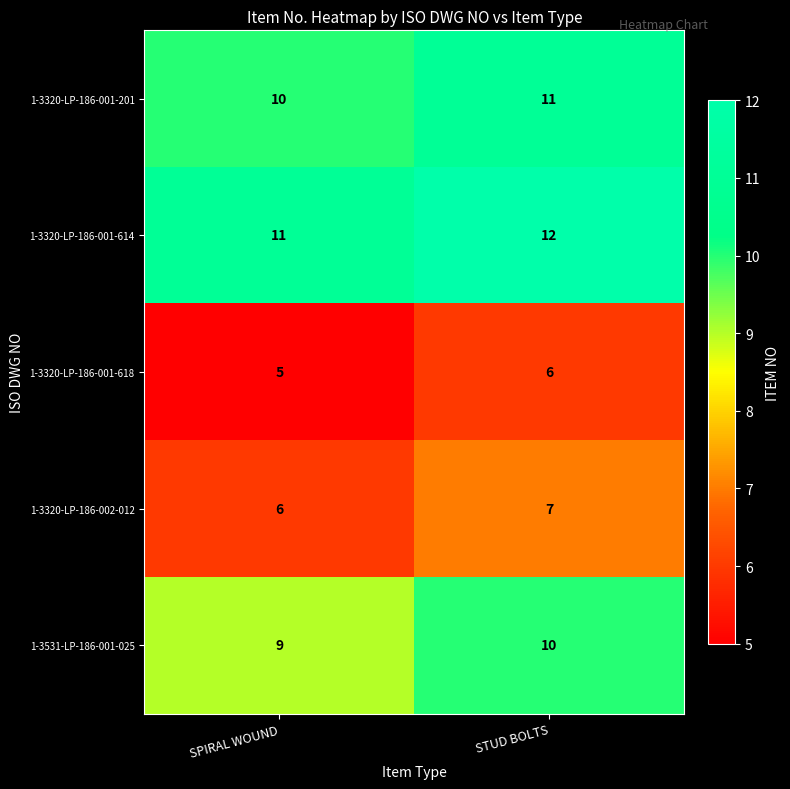

Which series has the largest total across all categories?

1-3320-LP-186-001-614